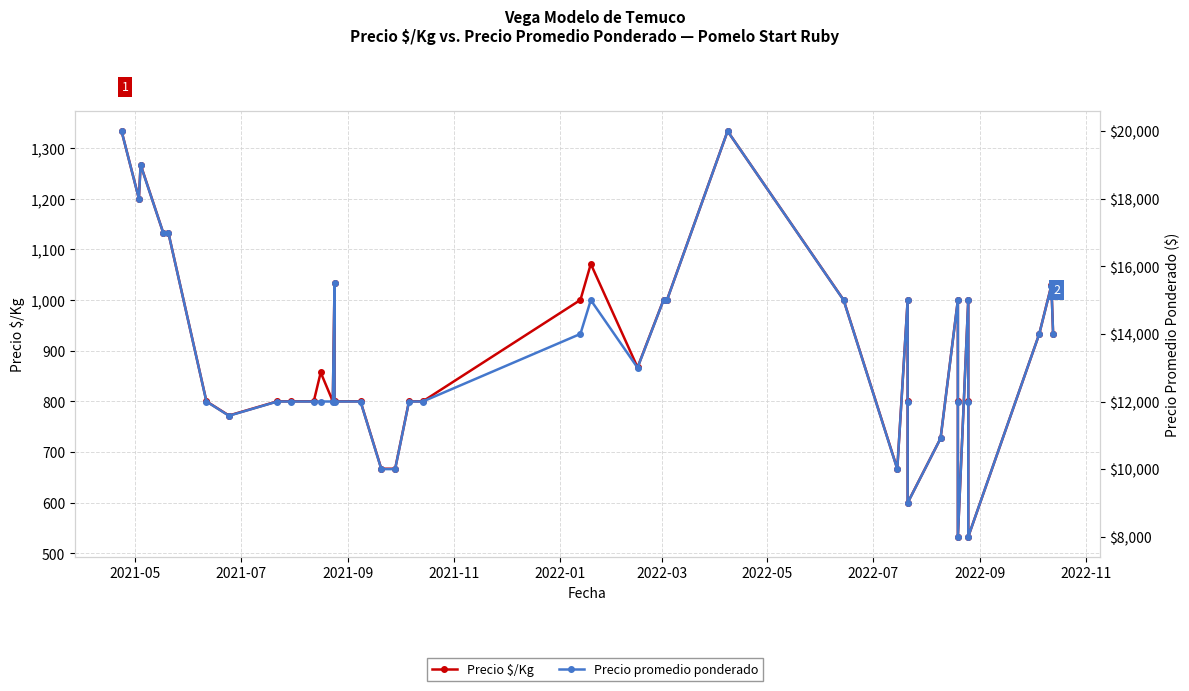

Where does the Precio $/Kg series first go above 857?

2021-05